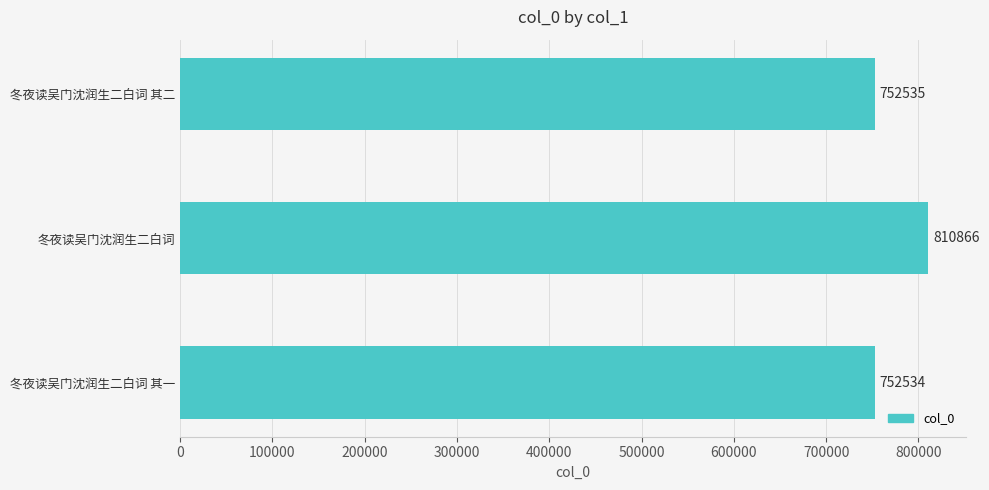

Between 冬夜读吴门沈润生二白词 and 冬夜读吴门沈润生二白词 其一, which is larger?

冬夜读吴门沈润生二白词